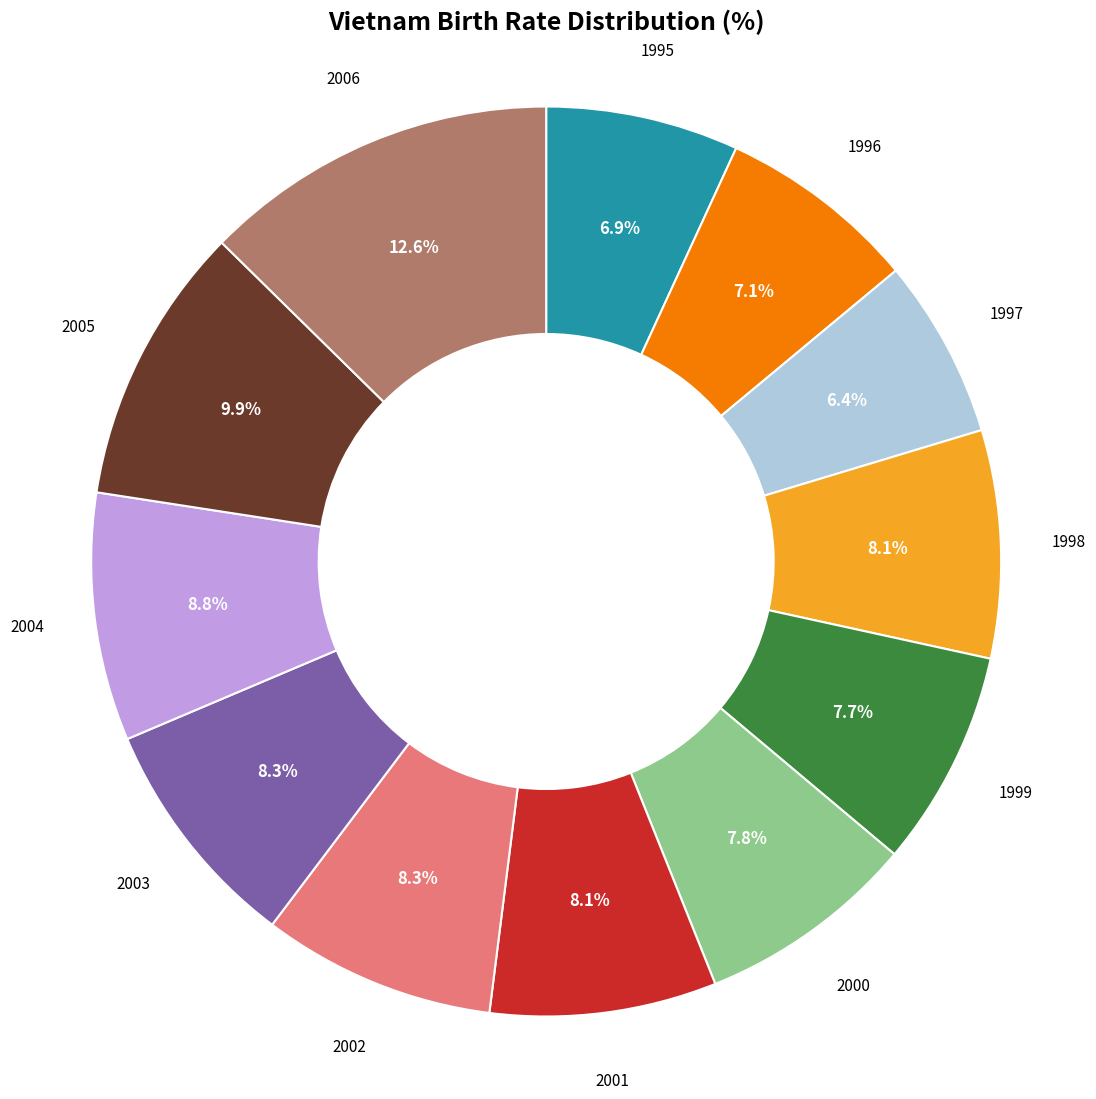

Approximately how many times larger is the value at 1998 compared to 2004?

0.9